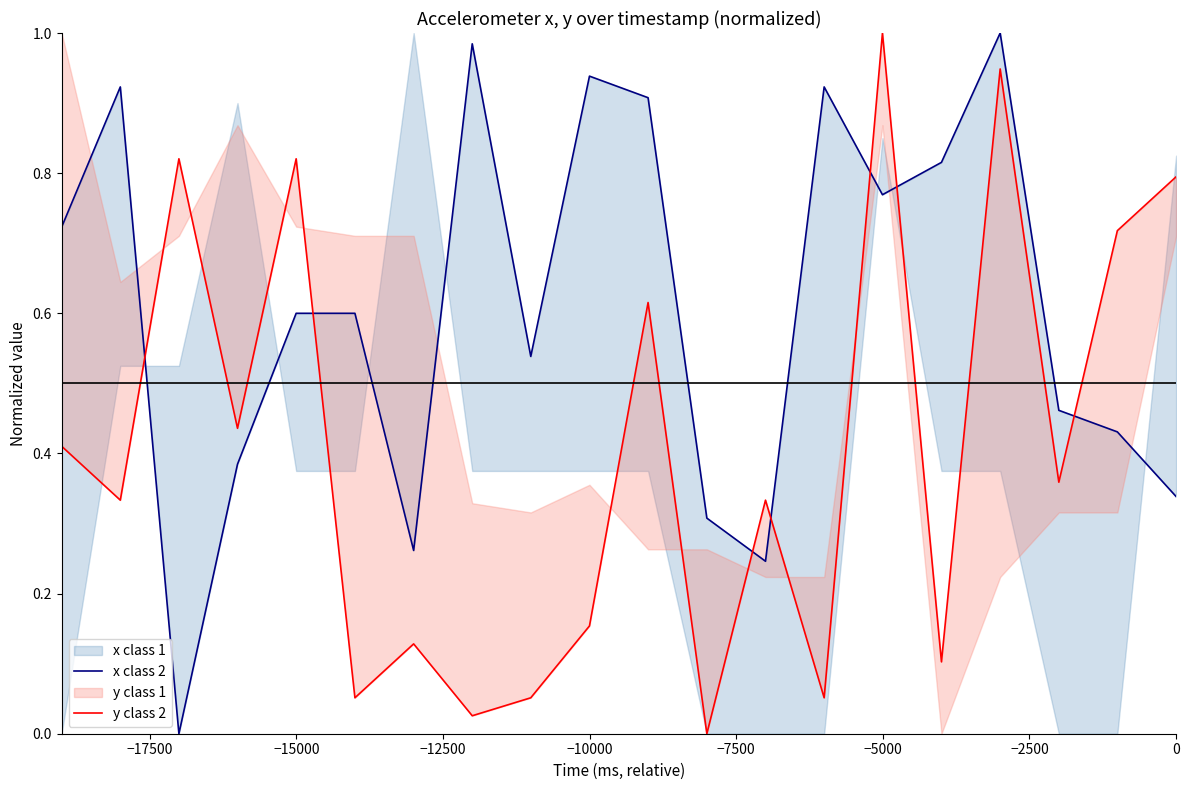

What is the average value of the x class 2 series?

0.6